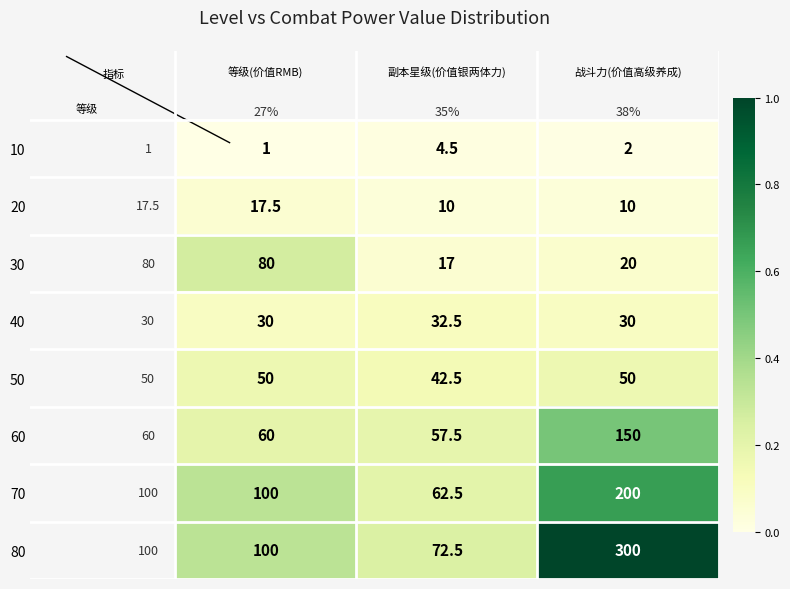

How many categories are shown in the chart?

3